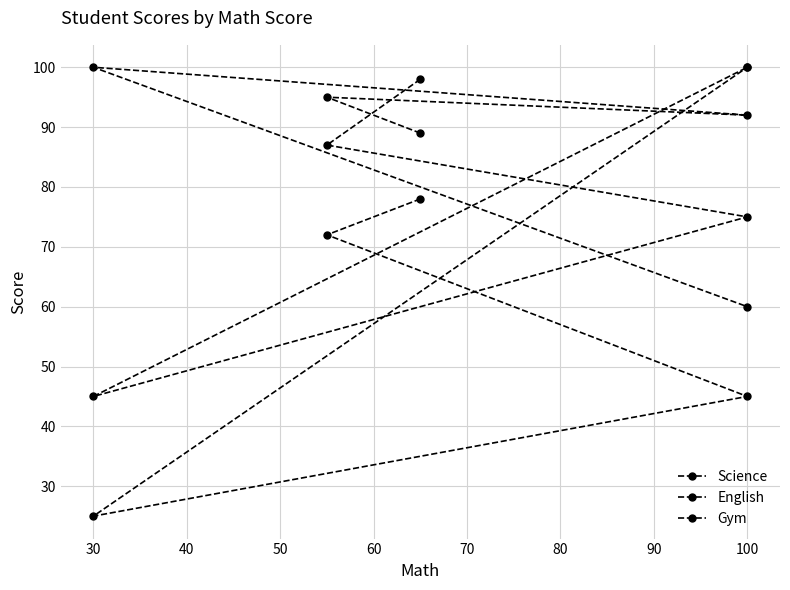

What is the average value of the English series?

81